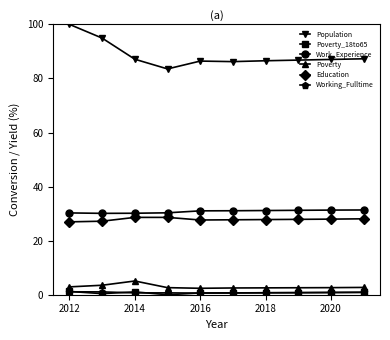

In Poverty_18to65, how many points are higher than both neighbors (excluding endpoints)?

1